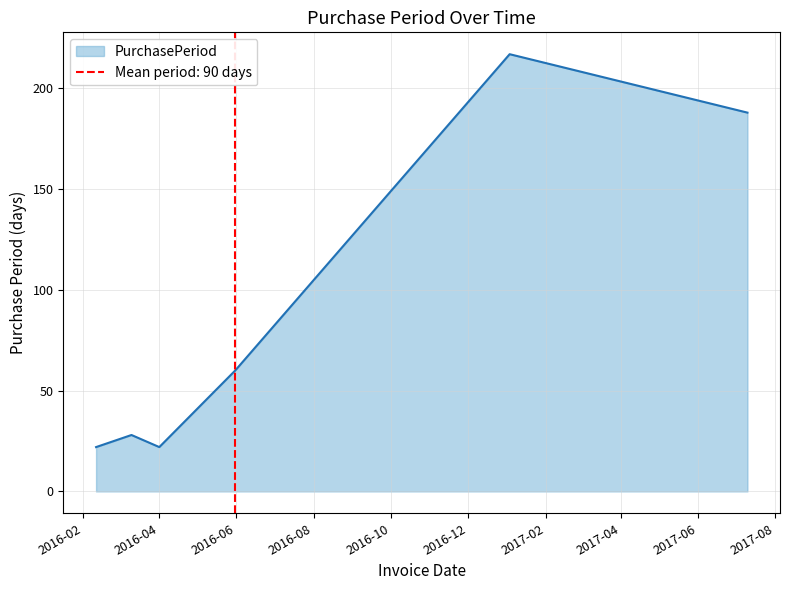

What is the difference between the maximum and minimum values?

195